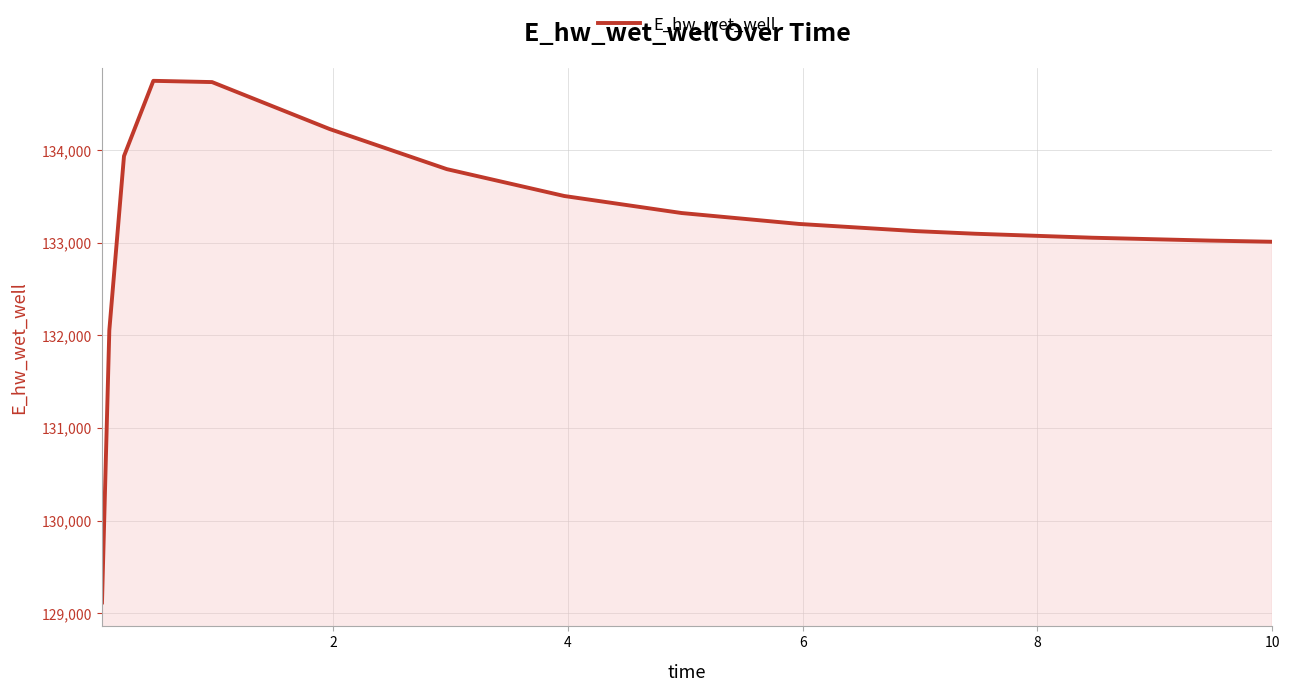

How many lines are shown in the chart?

1